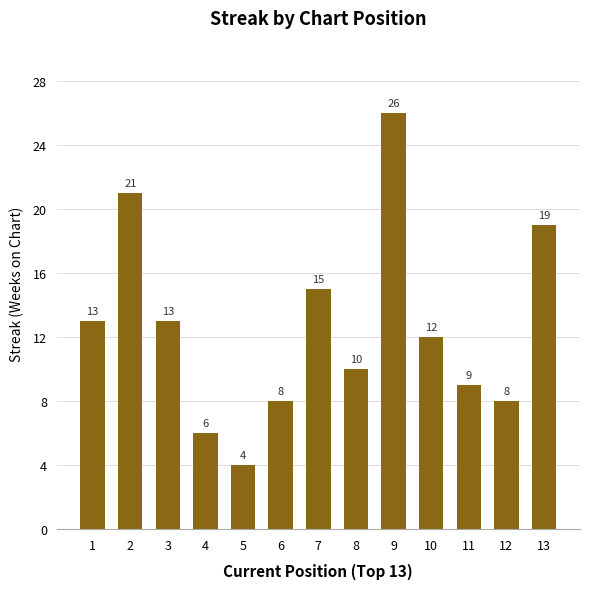

Reading left to right, what are all the values shown in this chart?

1=13	2=21	3=13	4=6	5=4	6=8	7=15	8=10	9=26	10=12	11=9	12=8	13=19